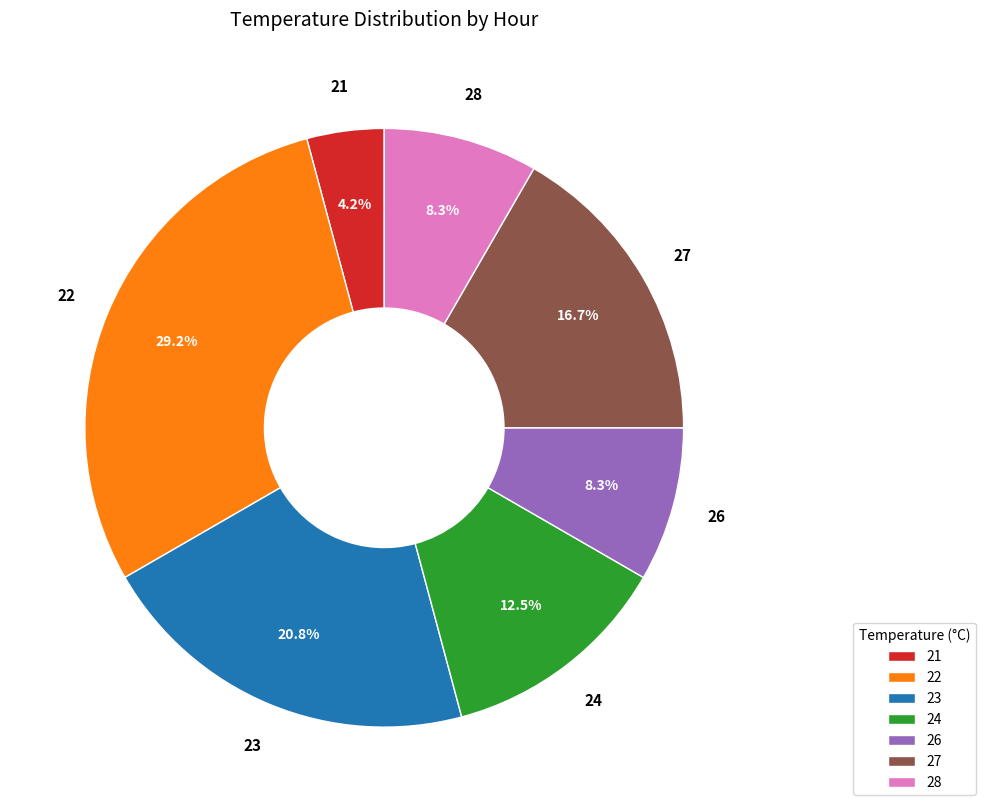

What is the ratio of the value at 27 to the value at 26?

2.0